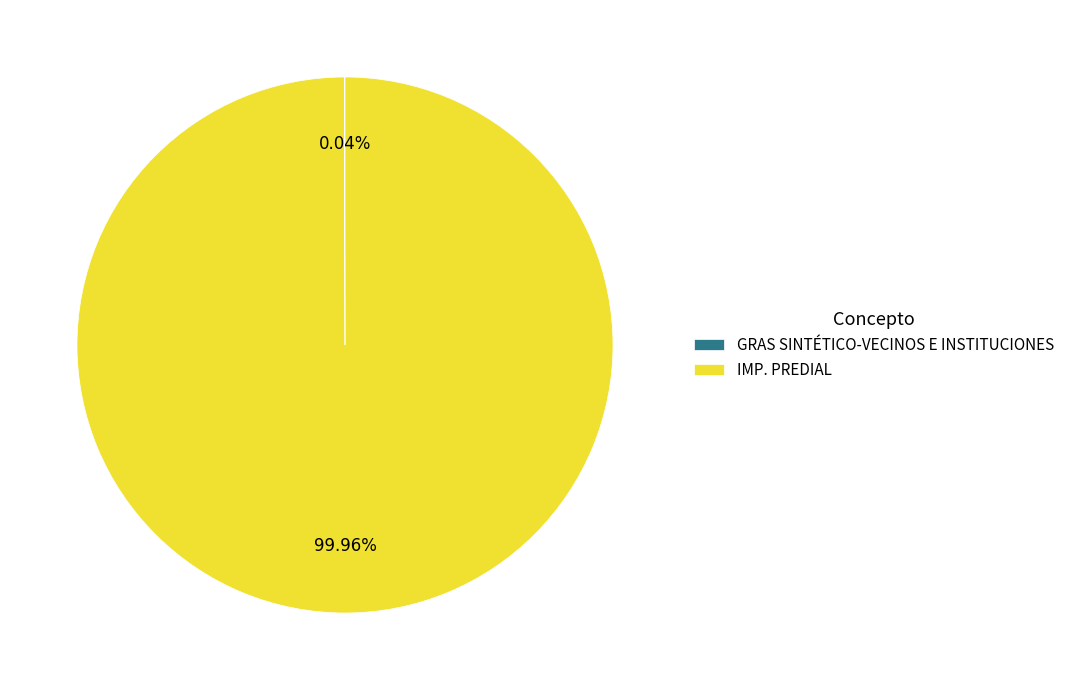

Which category has the biggest portion of the pie?

IMP. PREDIAL